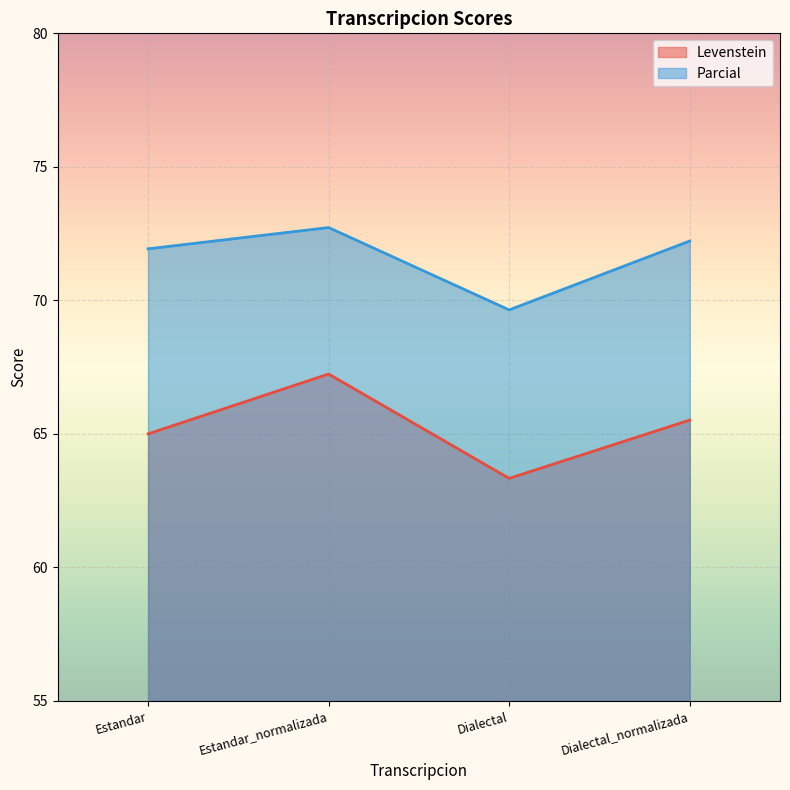

Where is Levenstein nearest to the value 65?

Estandar